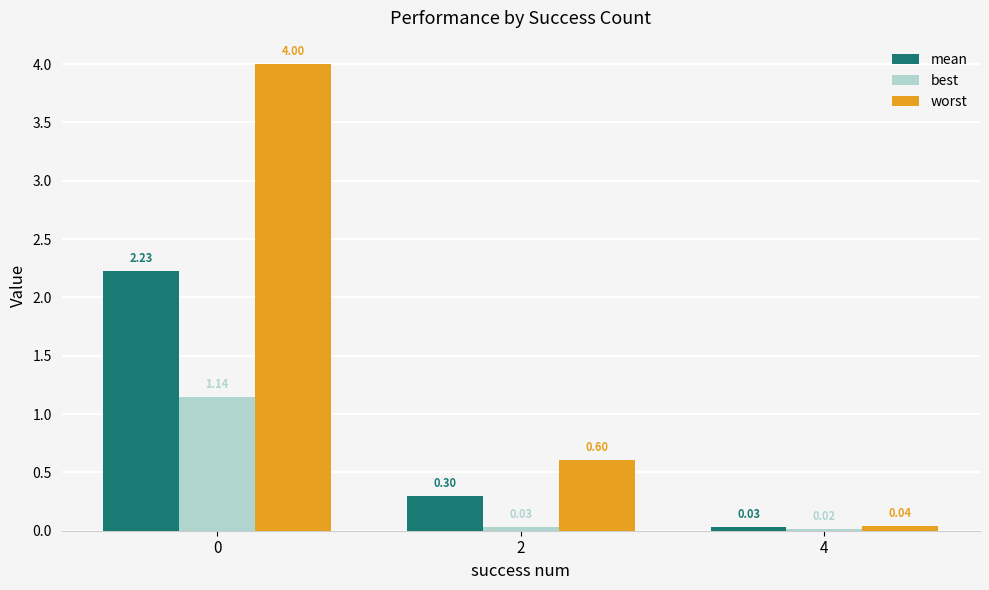

Where is best nearest to the value 0?

4